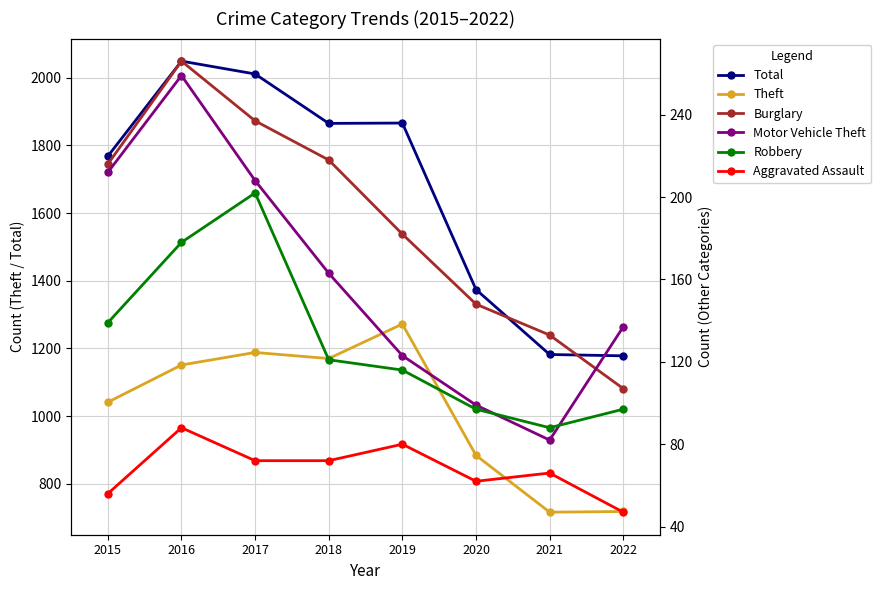

Reading left to right, transcribe all the data shown in this chart.

Total: 2015=1768	2016=2049	2017=2011	2018=1865	2019=1866	2020=1374	2021=1182	2022=1178
Theft: 2015=1041	2016=1151	2017=1188	2018=1170	2019=1272	2020=884	2021=716	2022=718
Burglary: 2015=216	2016=266	2017=237	2018=218	2019=182	2020=148	2021=133	2022=107
Motor Vehicle Theft: 2015=212	2016=259	2017=208	2018=163	2019=123	2020=99	2021=82	2022=137
Robbery: 2015=139	2016=178	2017=202	2018=121	2019=116	2020=97	2021=88	2022=97
Aggravated Assault: 2015=56	2016=88	2017=72	2018=72	2019=80	2020=62	2021=66	2022=47